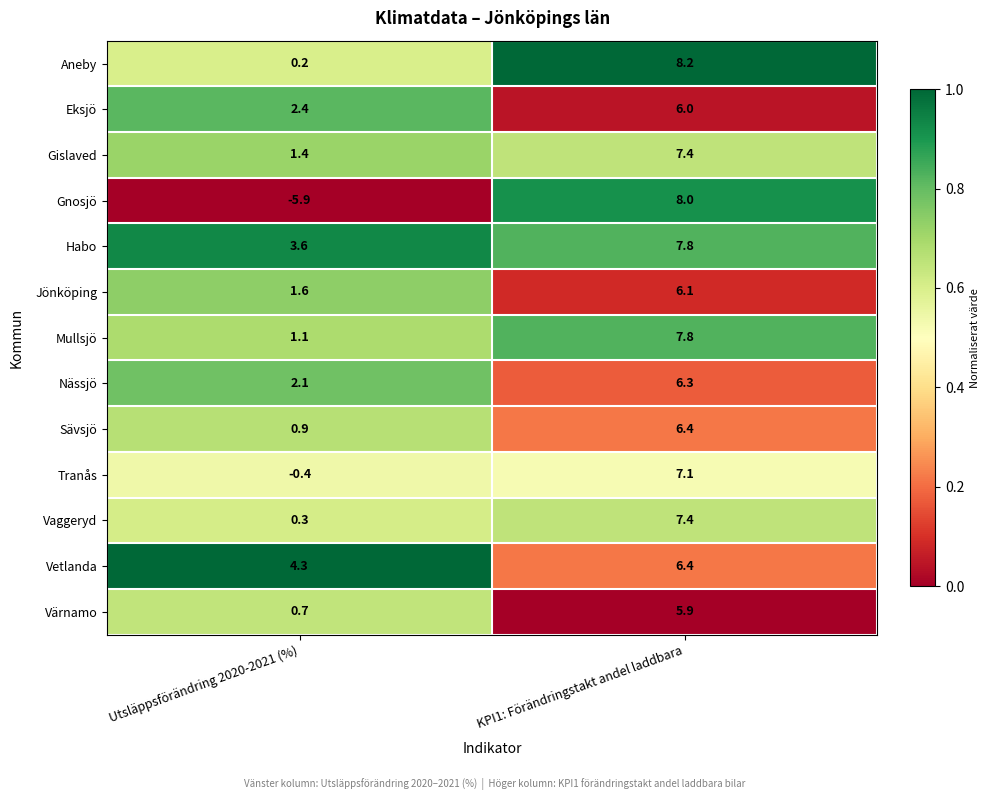

Which series has the largest range (max minus min)?

Gnosjö